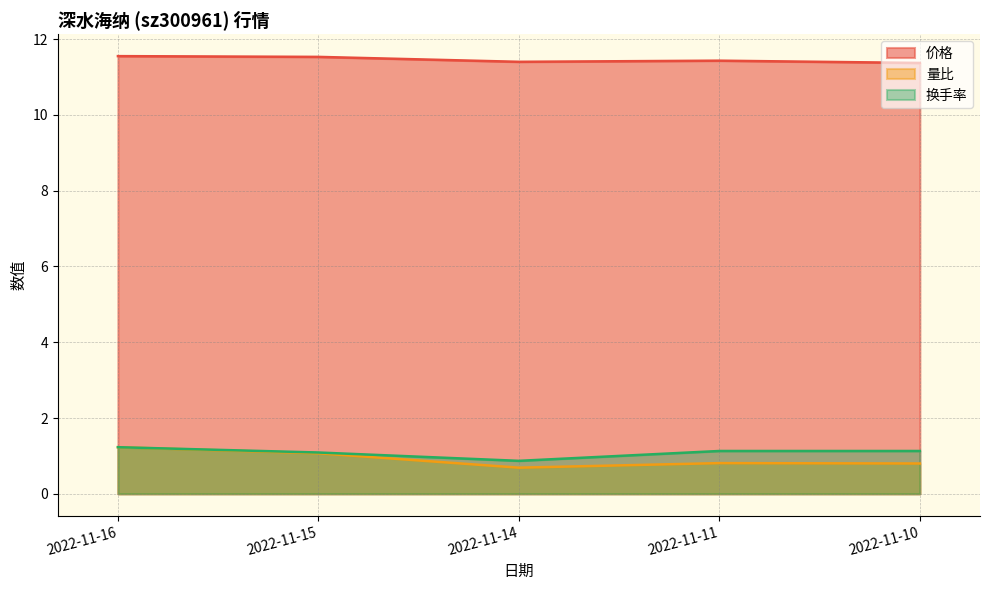

Does the chart have visible grid lines?

Yes